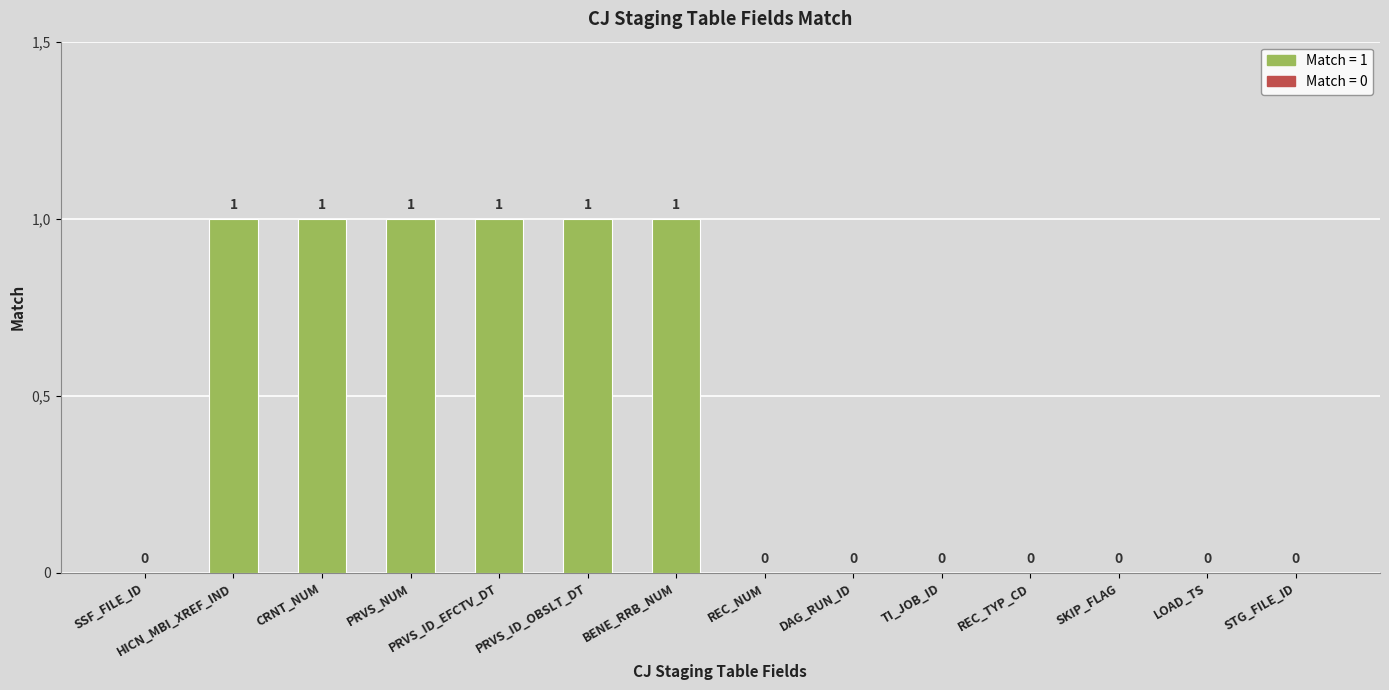

True or false: the data shows -1 at TI_JOB_ID.

False